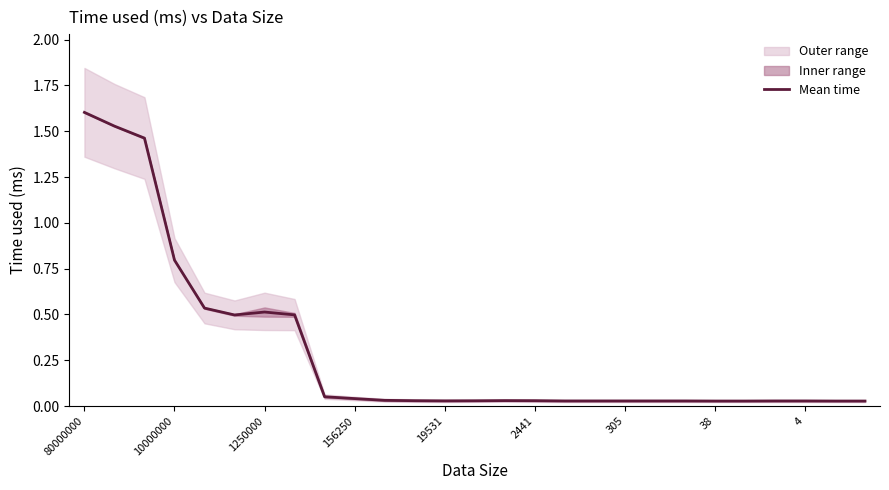

How many lines are shown in the chart?

1